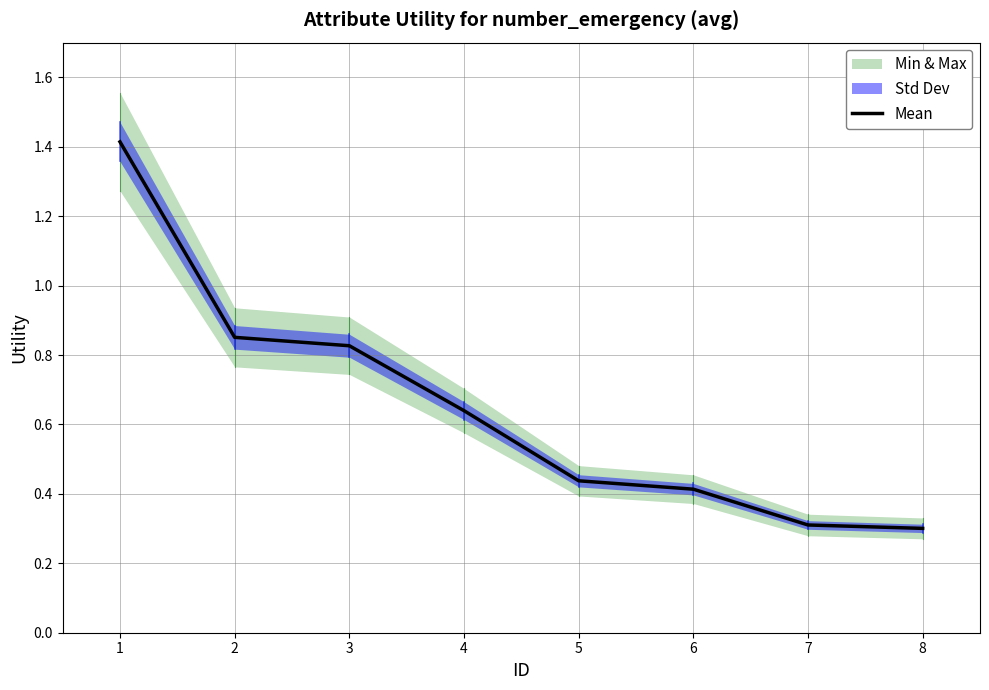

What is the value of the 3rd point from the left?

0.8